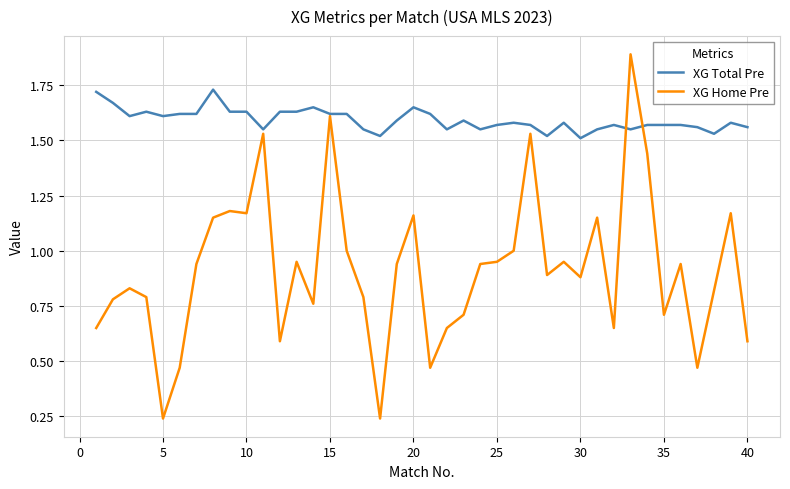

What are all the series names shown in the legend?

XG Total Pre, XG Home Pre